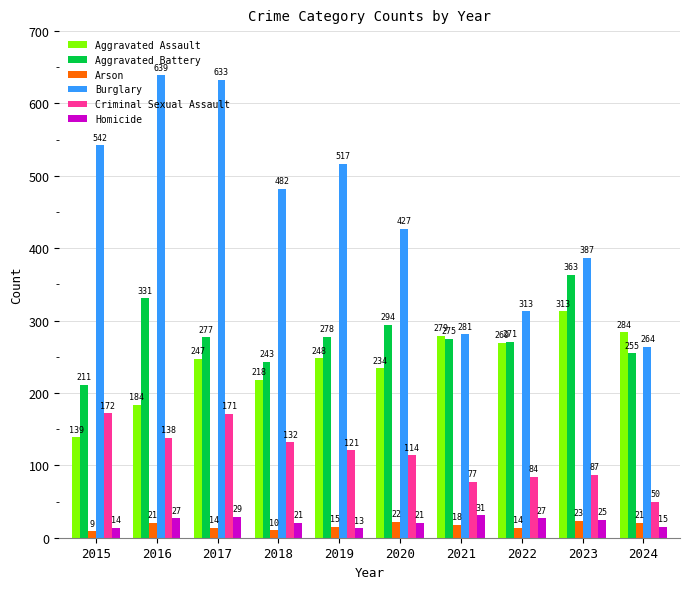

What is the value of the Aggravated Assault bar at the 3rd from the left?

247